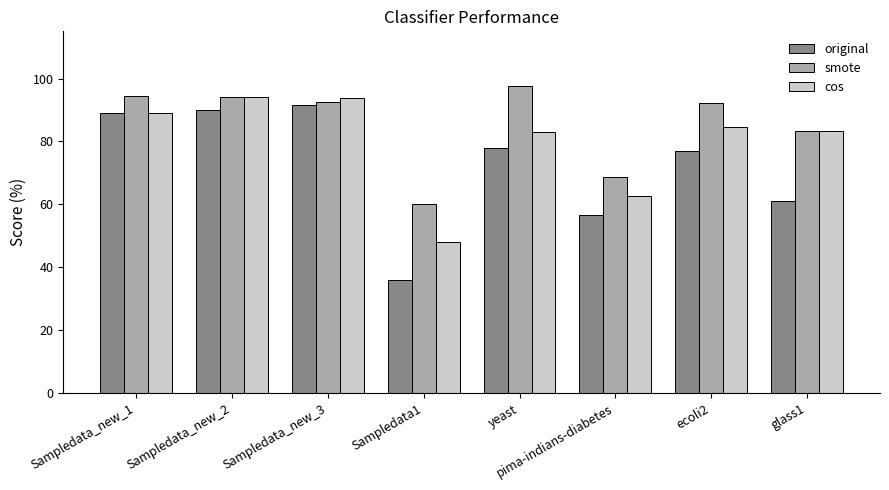

At which label does cos reach its minimum?

Sampledata1